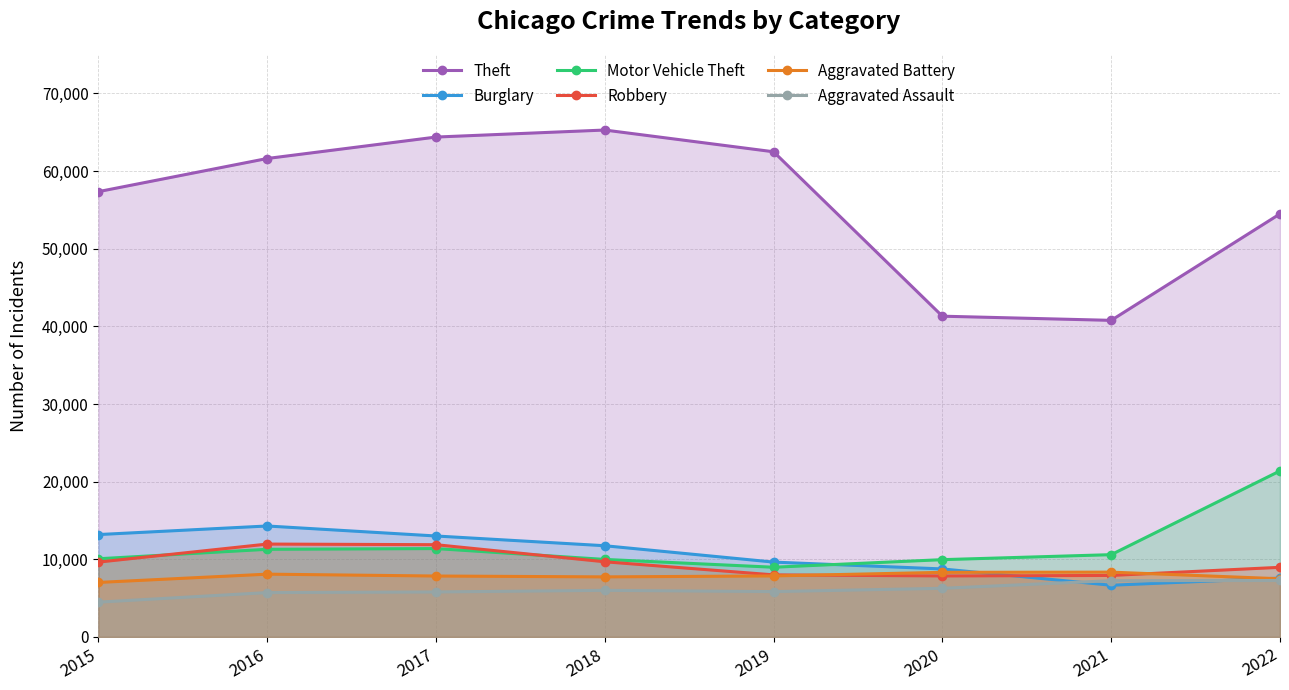

Rank the series by their maximum value, from highest to lowest.

Theft, Motor Vehicle Theft, Burglary, Robbery, Aggravated Battery, Aggravated Assault